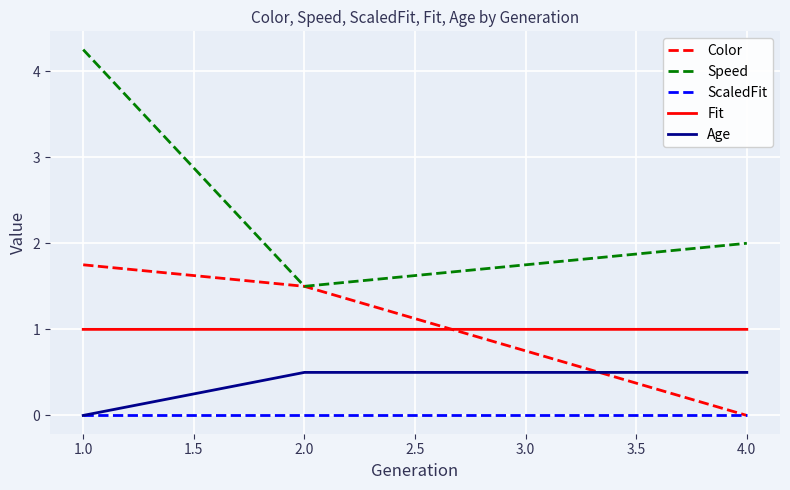

What is the difference between the highest and lowest values at 2.0?

1.5